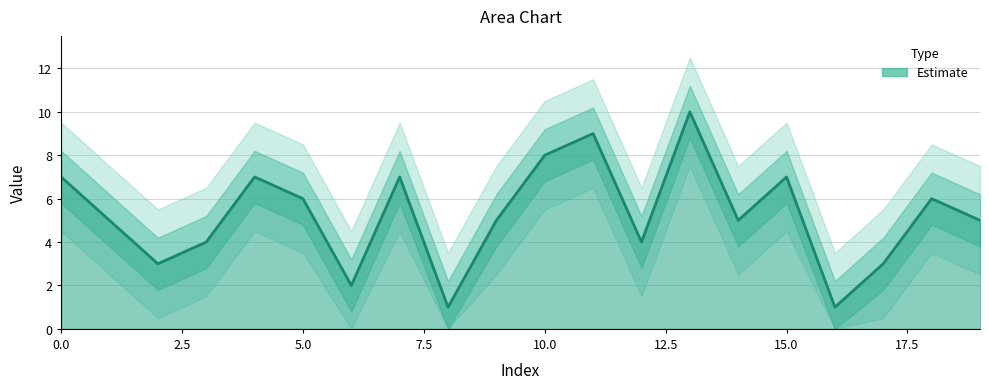

Approximately how many times larger is the value at 12 compared to 8?

4.0